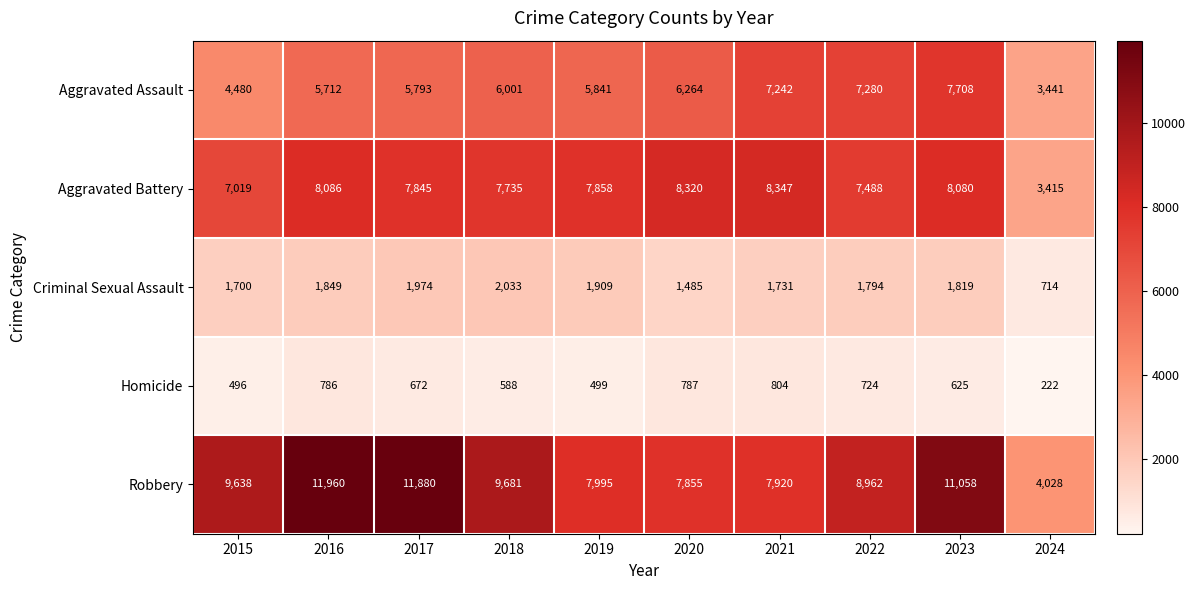

Is it true that Robbery equals 7855 at 2020?

True